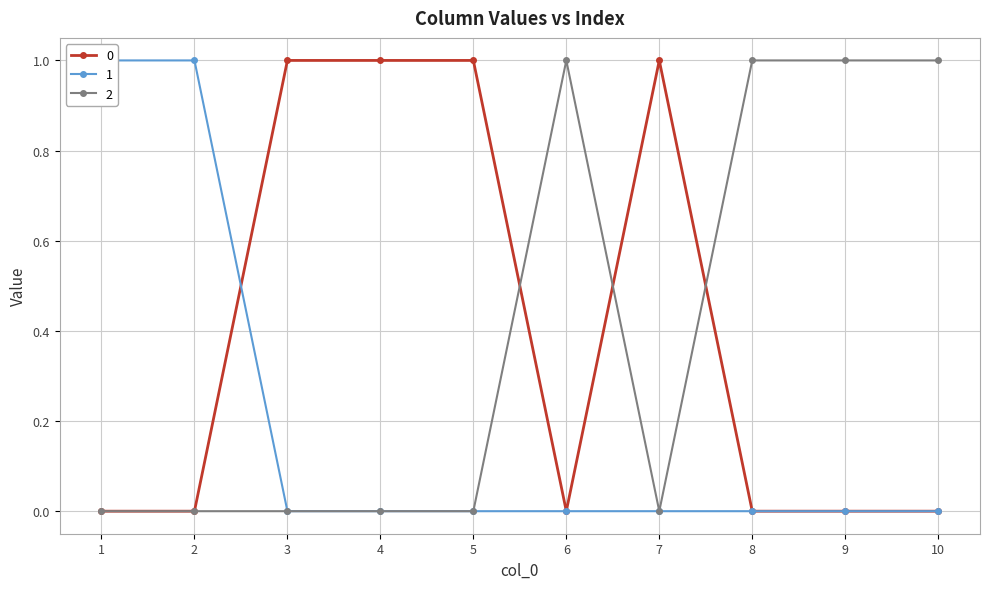

Where is the first local minimum for 0?

6